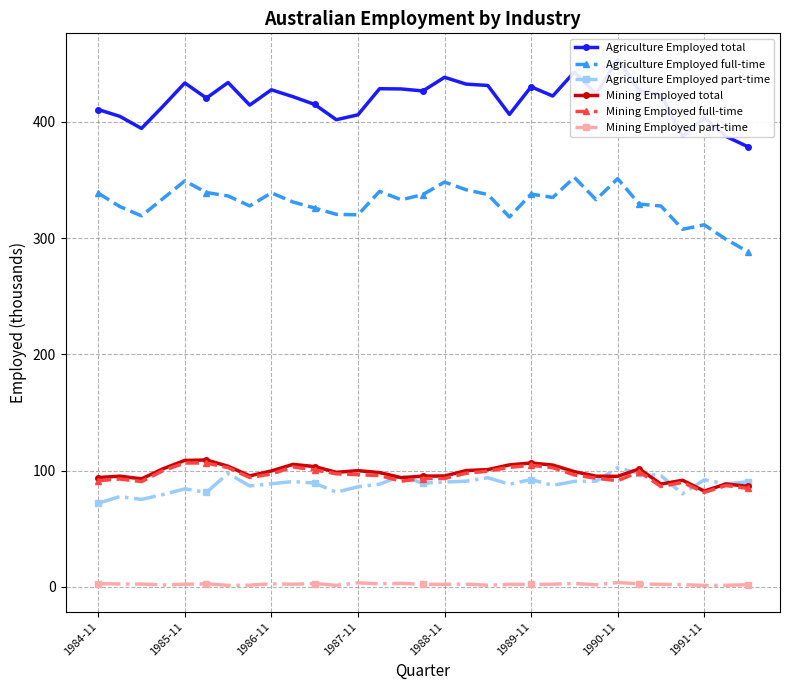

Is it true that Agriculture Employed full-time equals 338.0 at 1989-11?

True